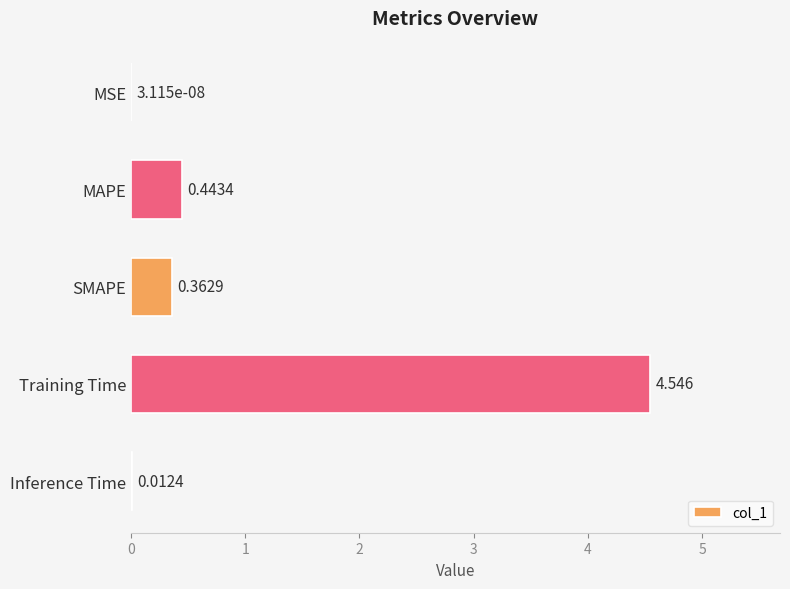

Which has a higher value, SMAPE or MAPE?

MAPE